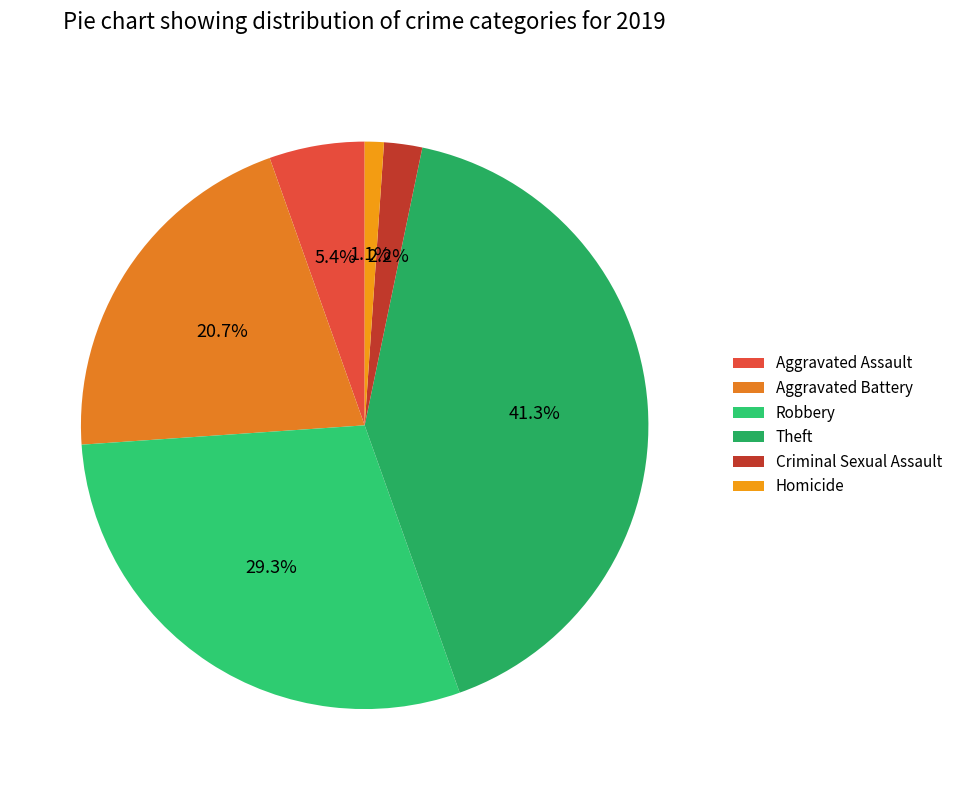

Is the sum of Robbery and Aggravated Assault greater than half?

No